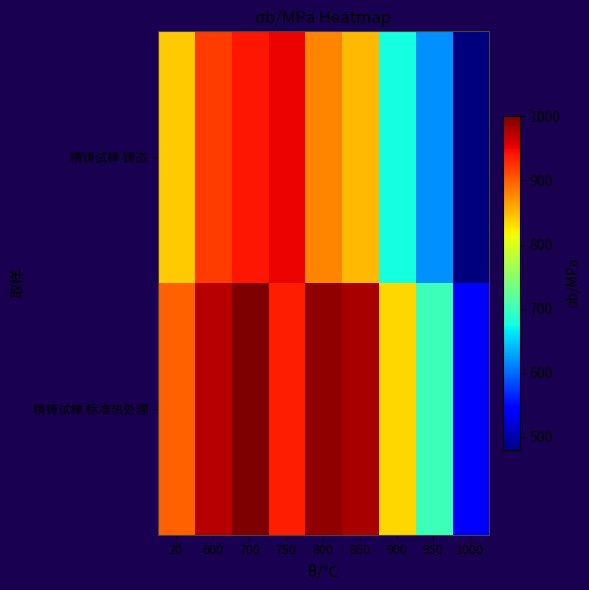

At how many categories does at least one series exceed 912?

5